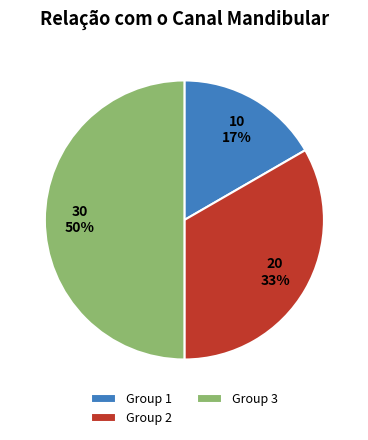

Do Group 3 and Group 1 together represent more than half of the pie?

Yes